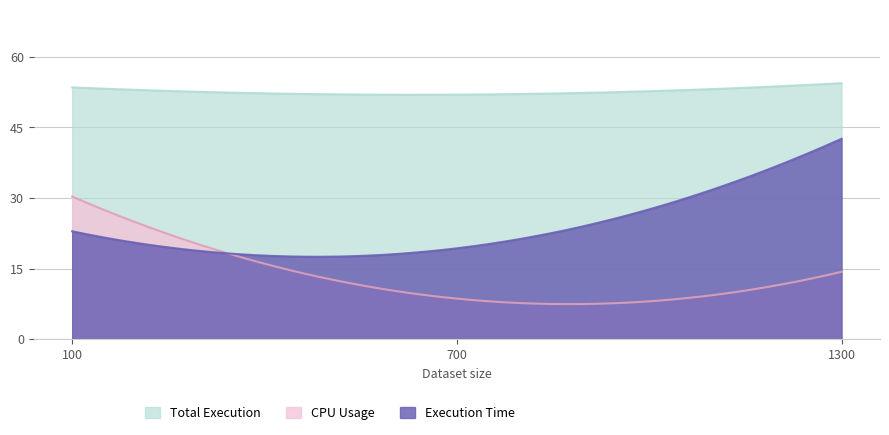

Is it true that Total Execution equals 23.5 at 700?

False